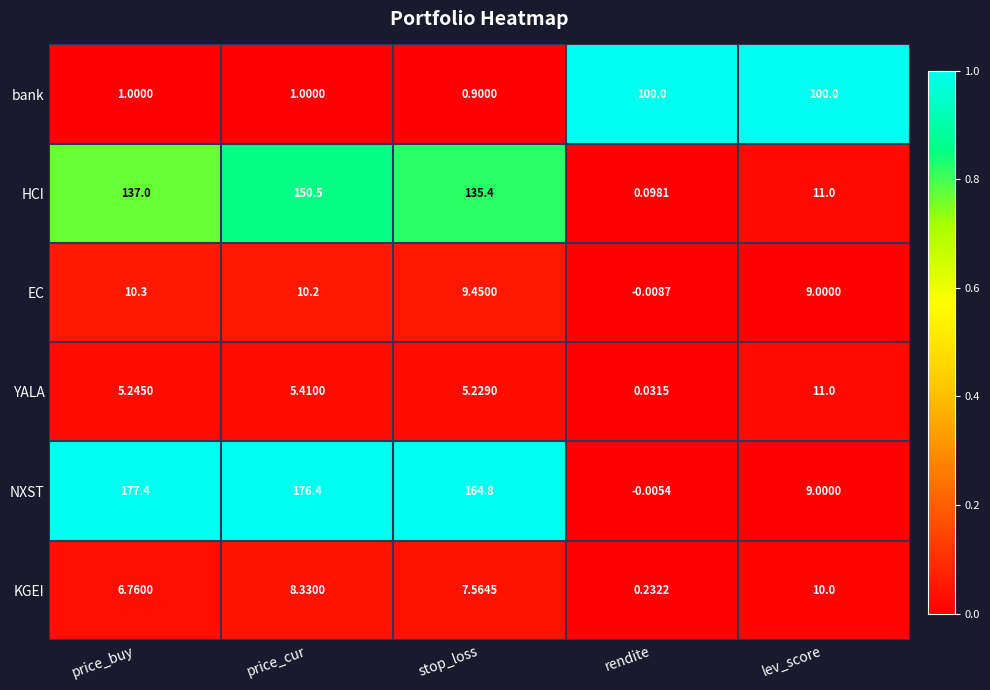

Rank the series at rendite from highest to lowest value.

bank, KGEI, HCI, YALA, NXST, EC